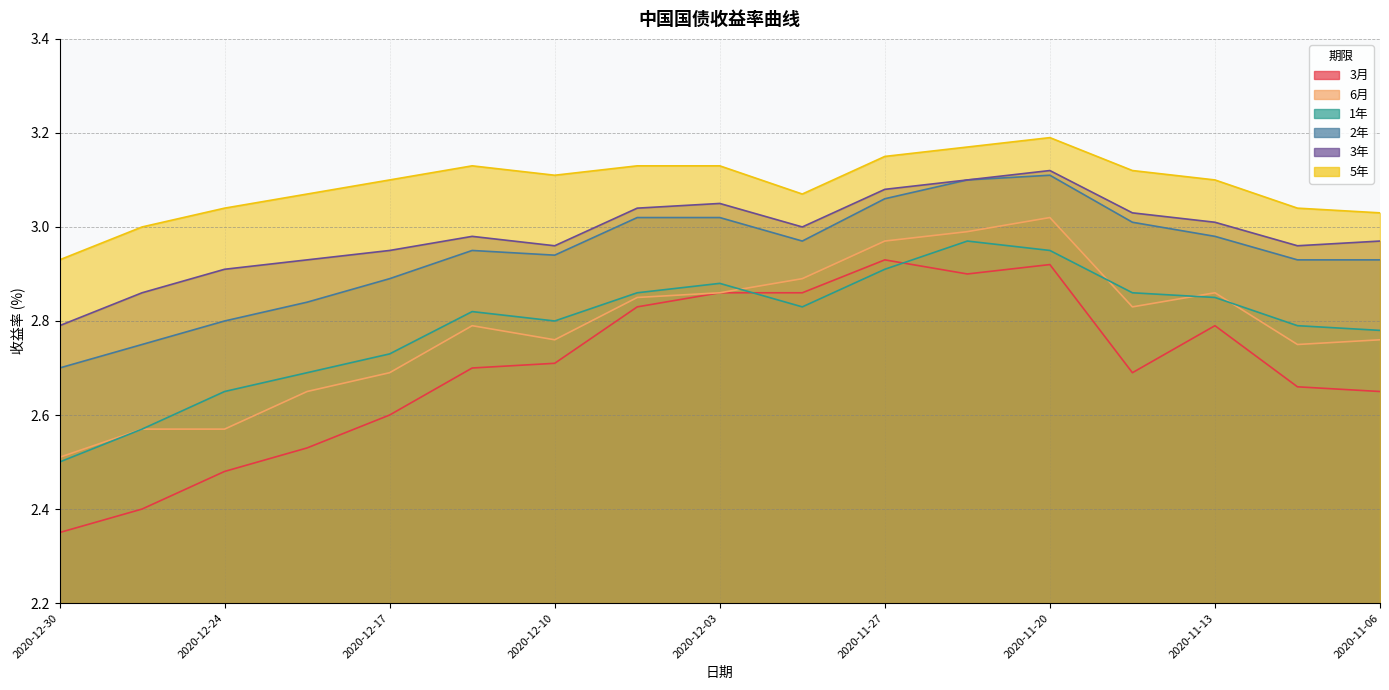

List the labels in order of 1年 value, largest first.

2020-11-24, 2020-11-20, 2020-11-27, 2020-12-03, 2020-12-07, 2020-11-17, 2020-11-13, 2020-11-30, 2020-12-14, 2020-12-10, 2020-11-10, 2020-11-06, 2020-12-17, 2020-12-21, 2020-12-24, 2020-12-28, 2020-12-30